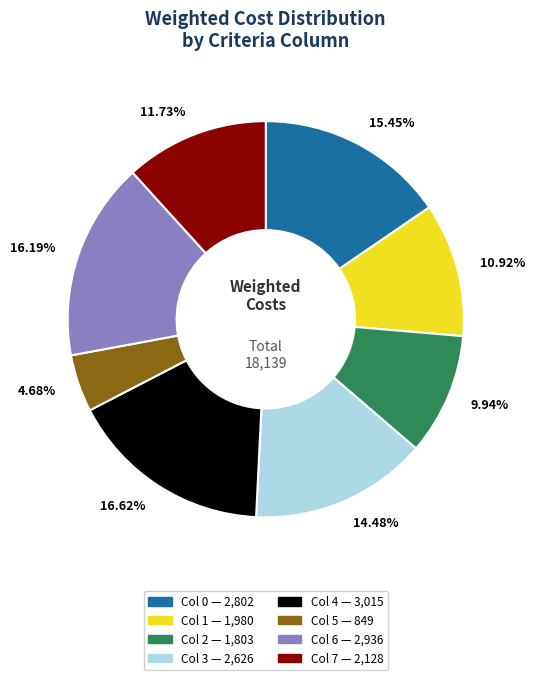

Is there any slice that represents more than half of the pie?

No